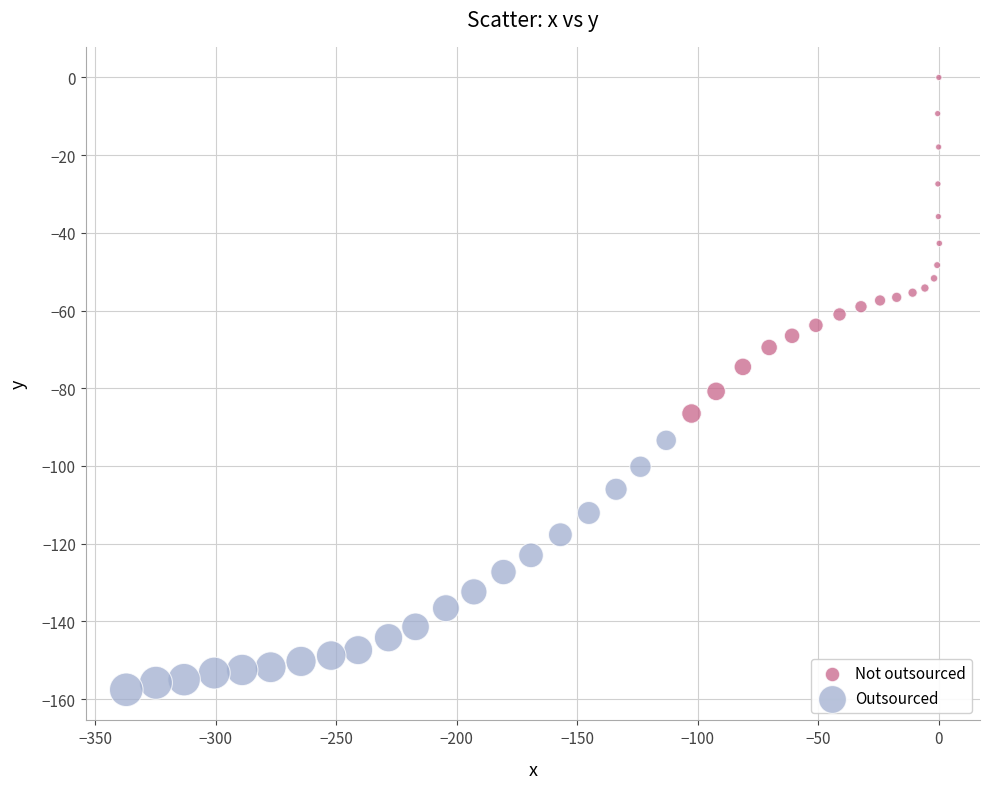

Which series contains the lowest Y value?

Outsourced